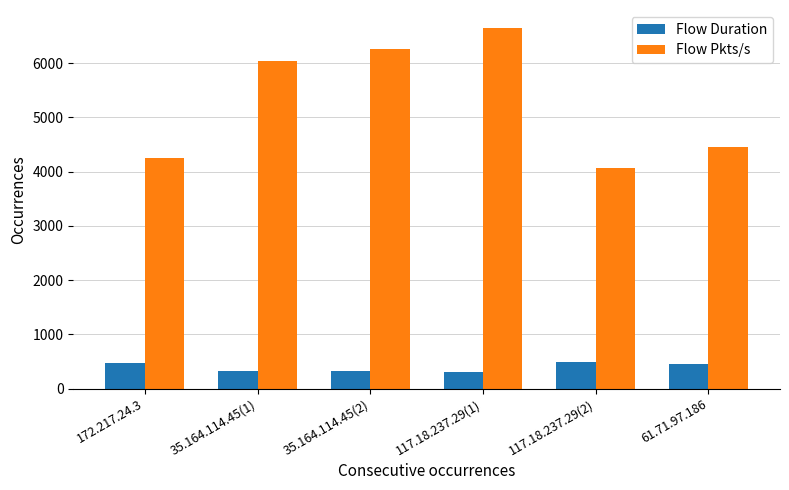

What is the average value of the Flow Pkts/s series?

5284